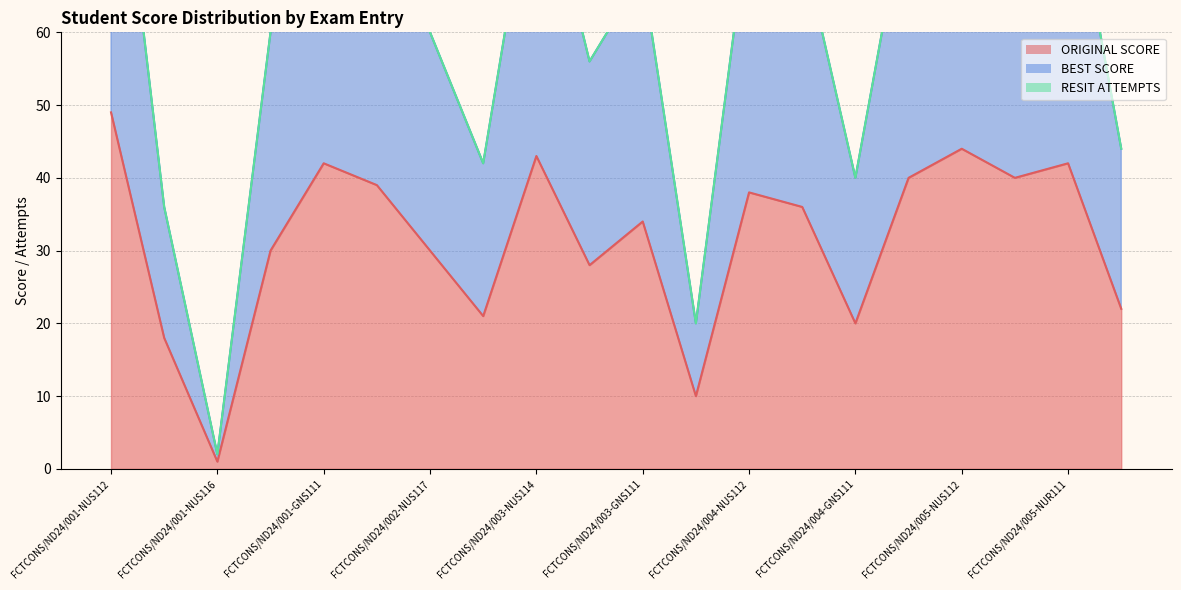

How many lines are shown in the chart?

2